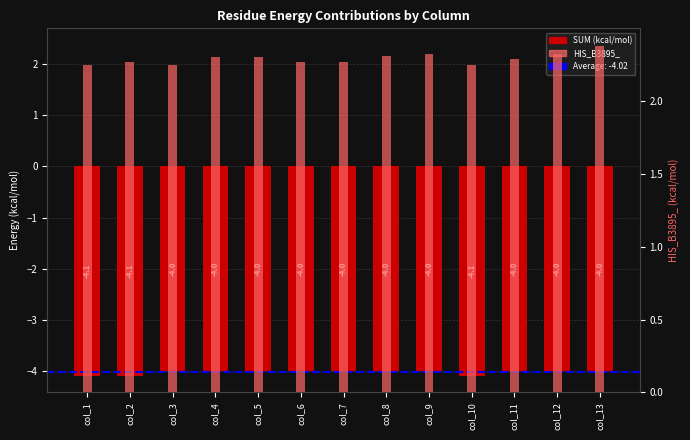

Count the HIS_B3895_ values in the range 2 to 3.

13